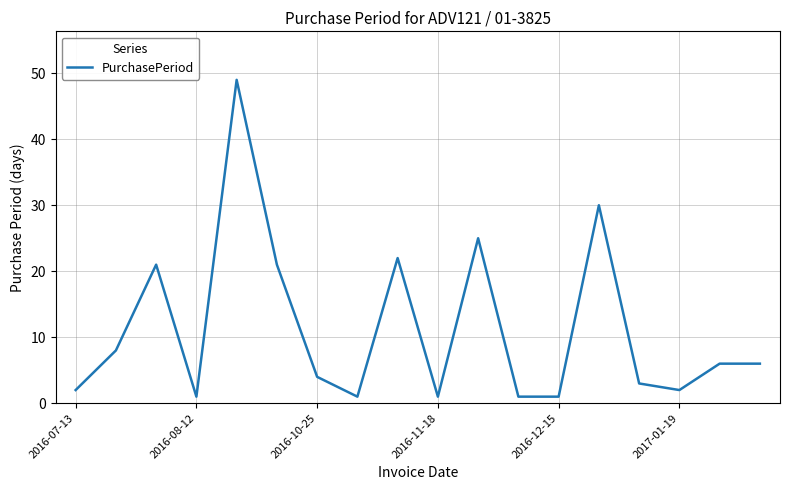

Reading left to right, list all the values displayed in this chart.

2	8	21	1	49	21	4	1	22	1	25	1	1	30	3	2	6	6